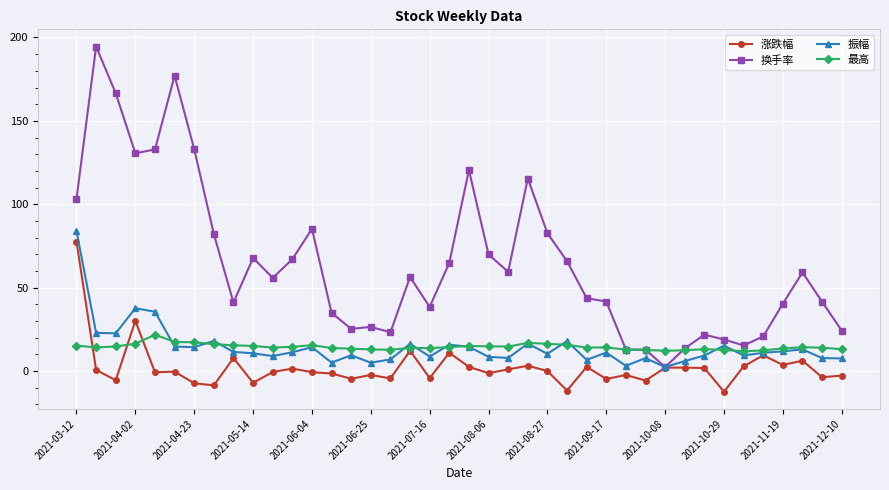

How many lines are shown in the chart?

4